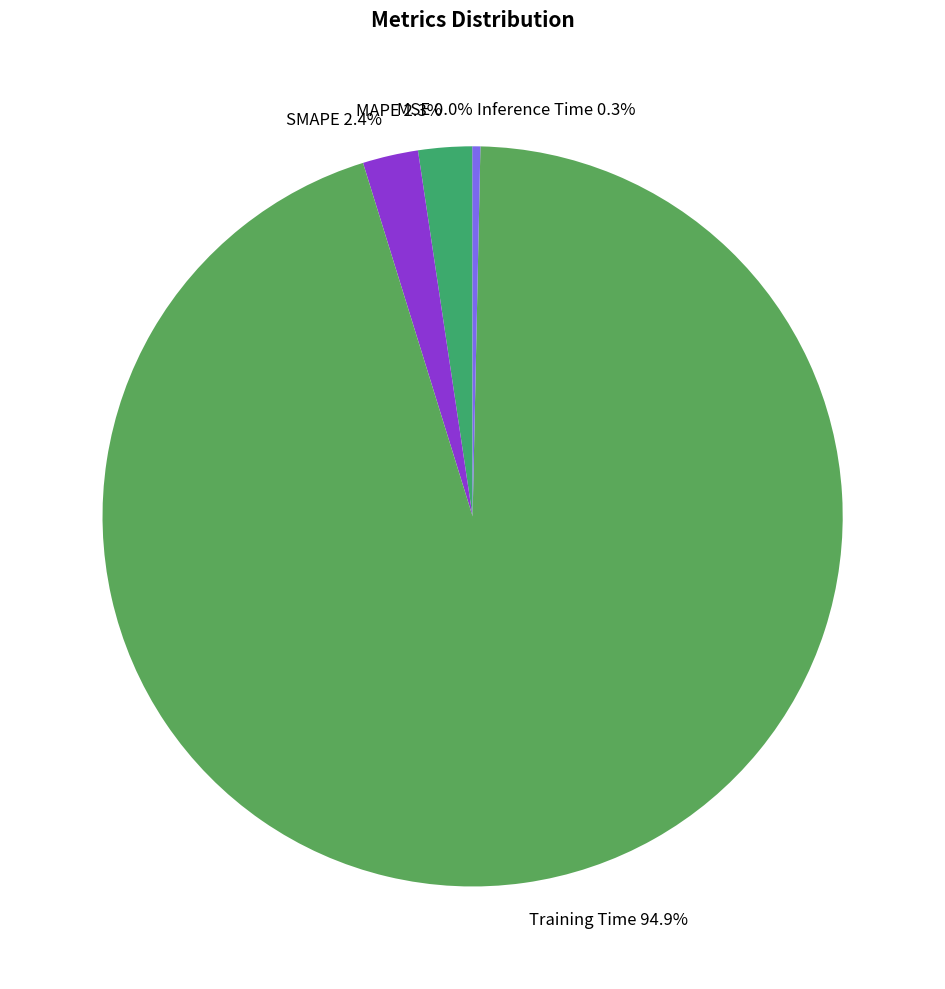

Does any single category account for the majority?

Yes